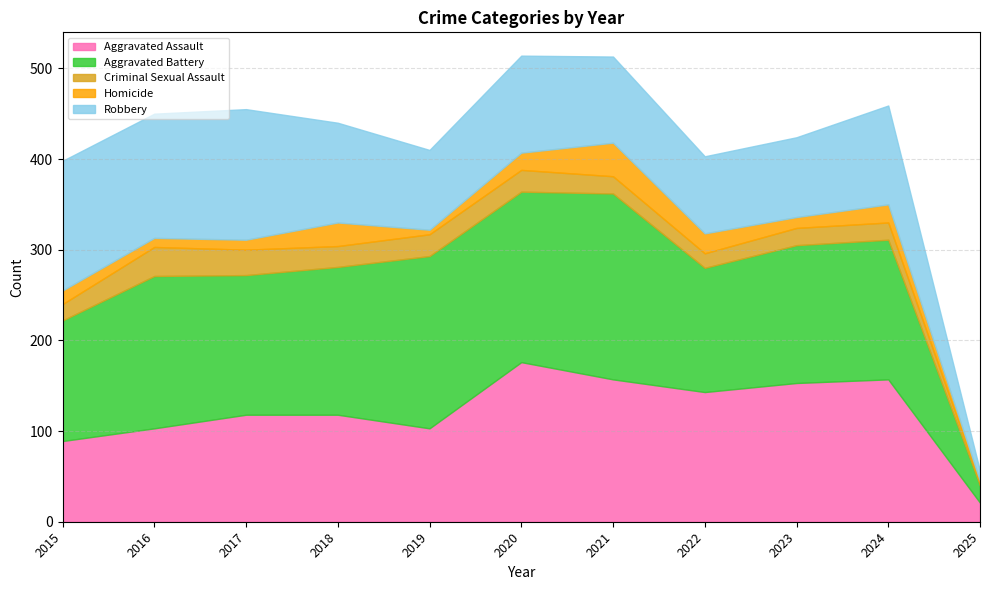

The value of Aggravated Assault at 2017 is 118. True or false?

True